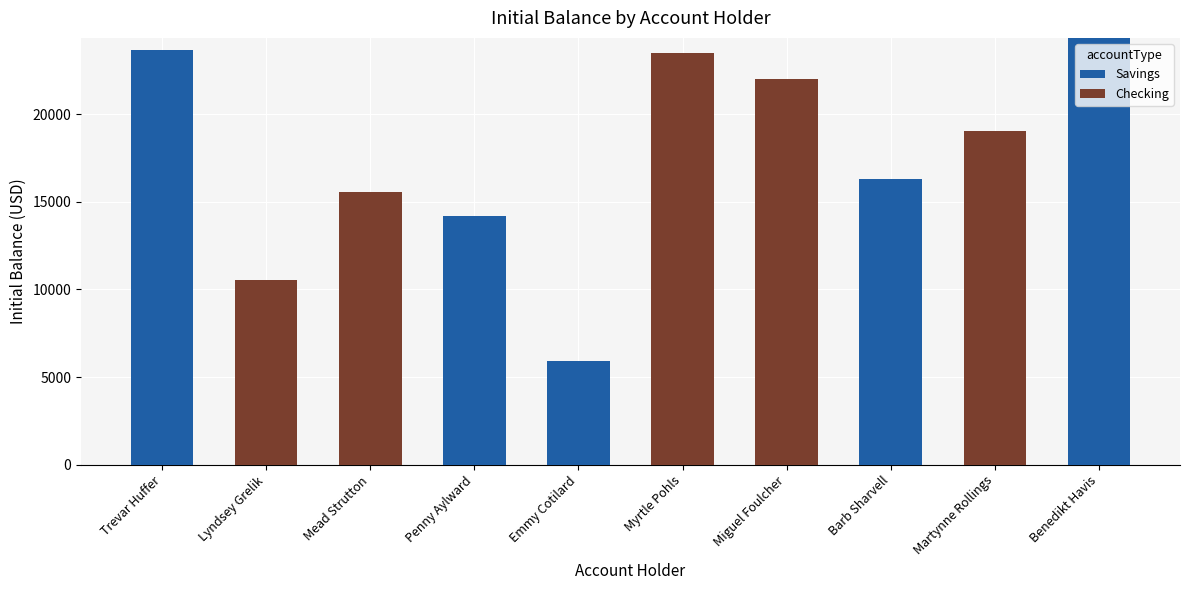

What is the total value across all series at Miguel Foulcher?

22016